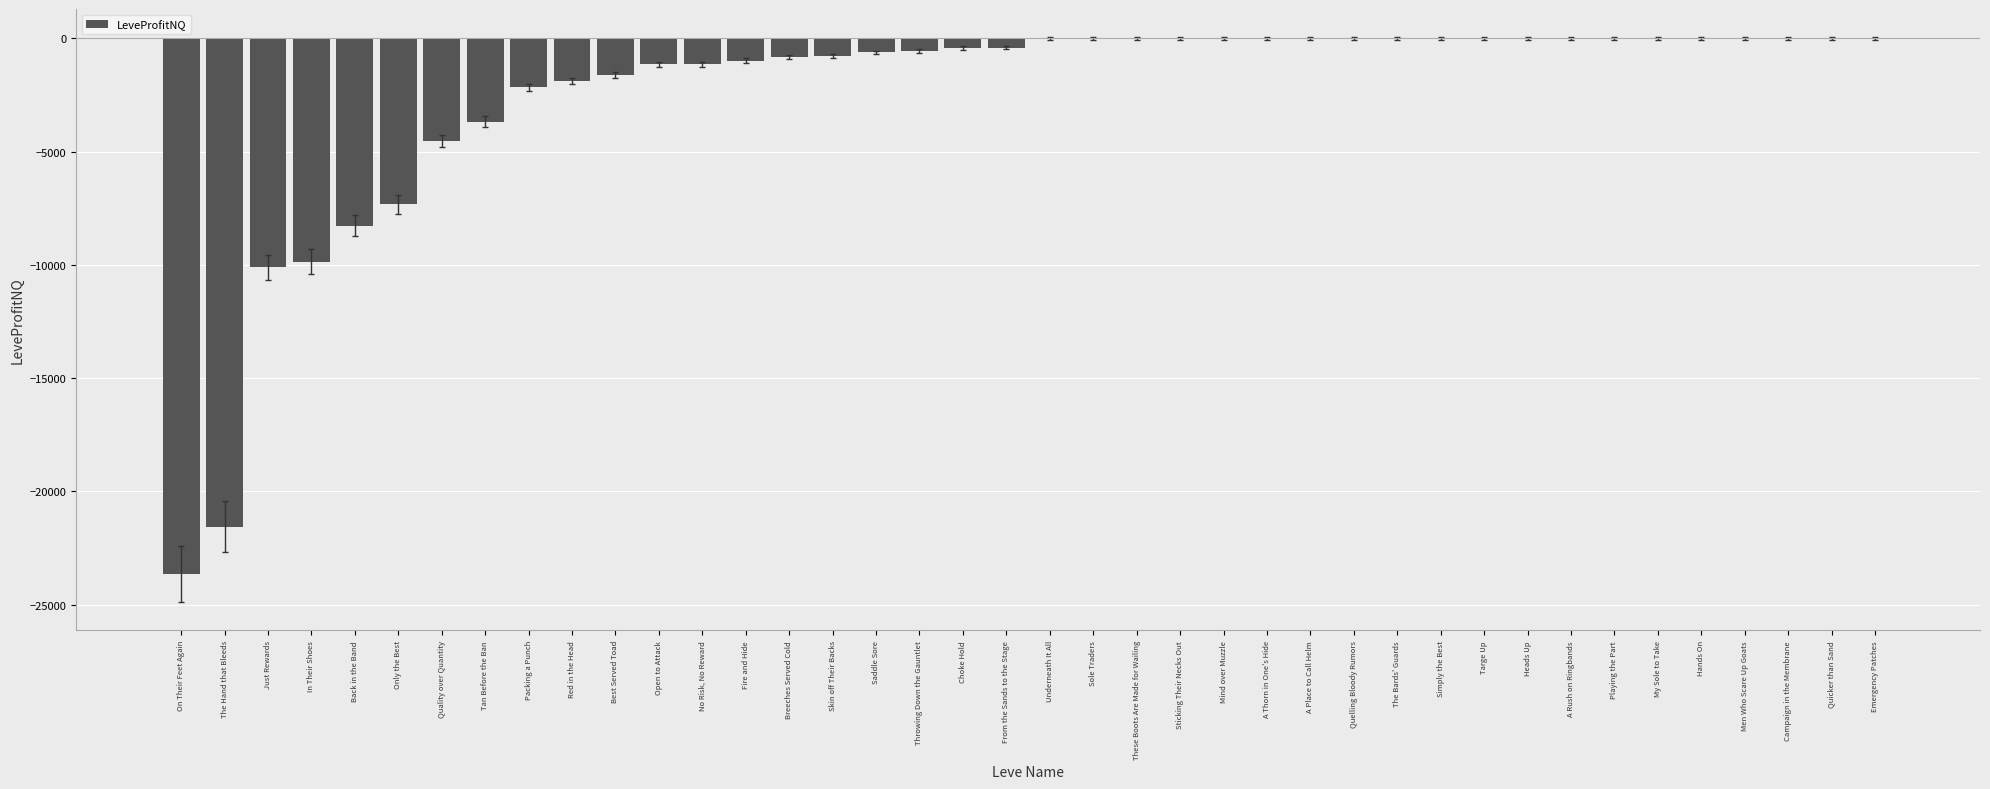

Read the value at Open to Attack.

-1151.3